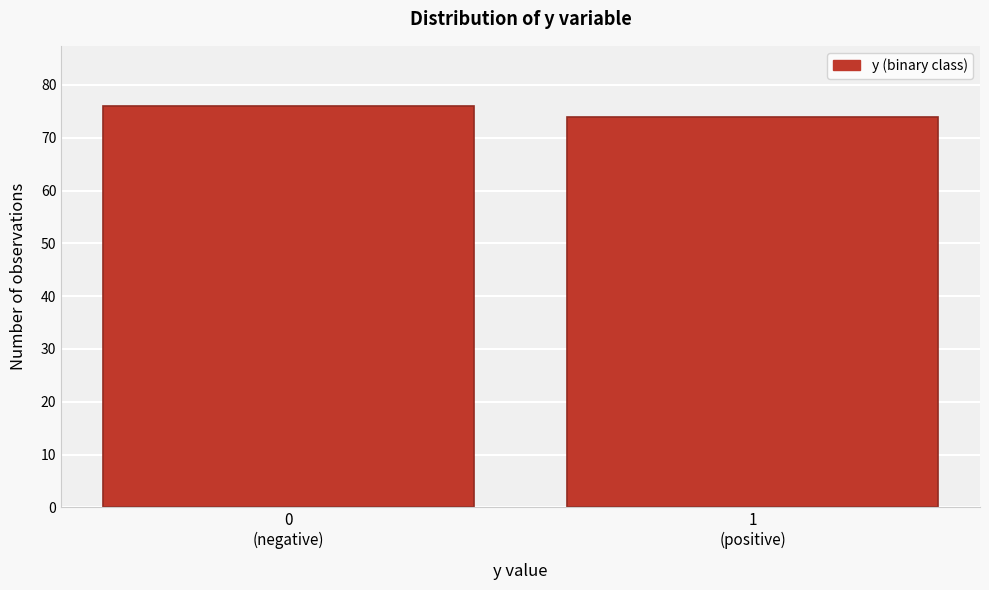

Reading left to right, transcribe all the data shown in this chart.

76	74